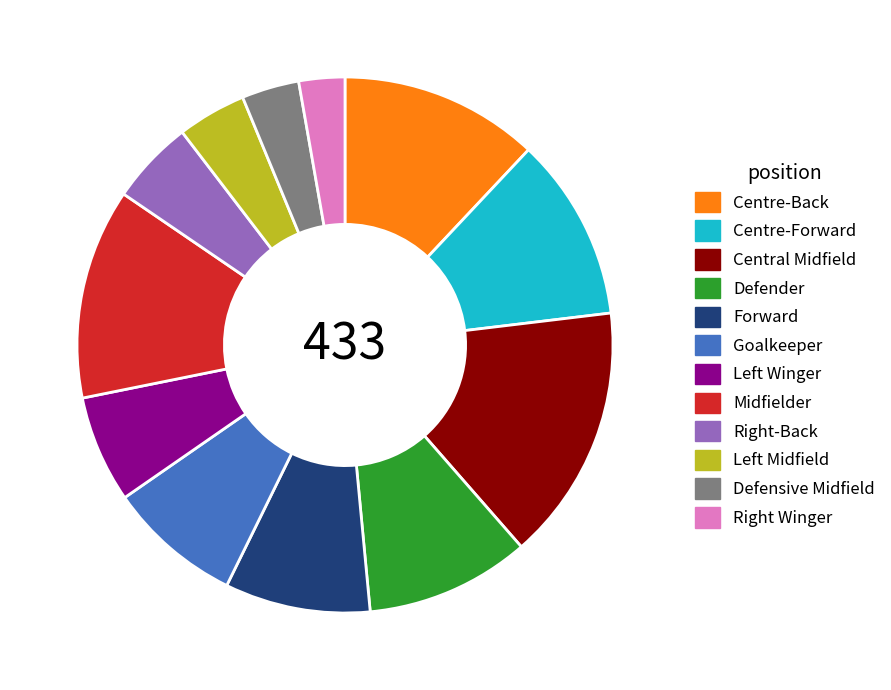

How many segments does this pie chart have?

12